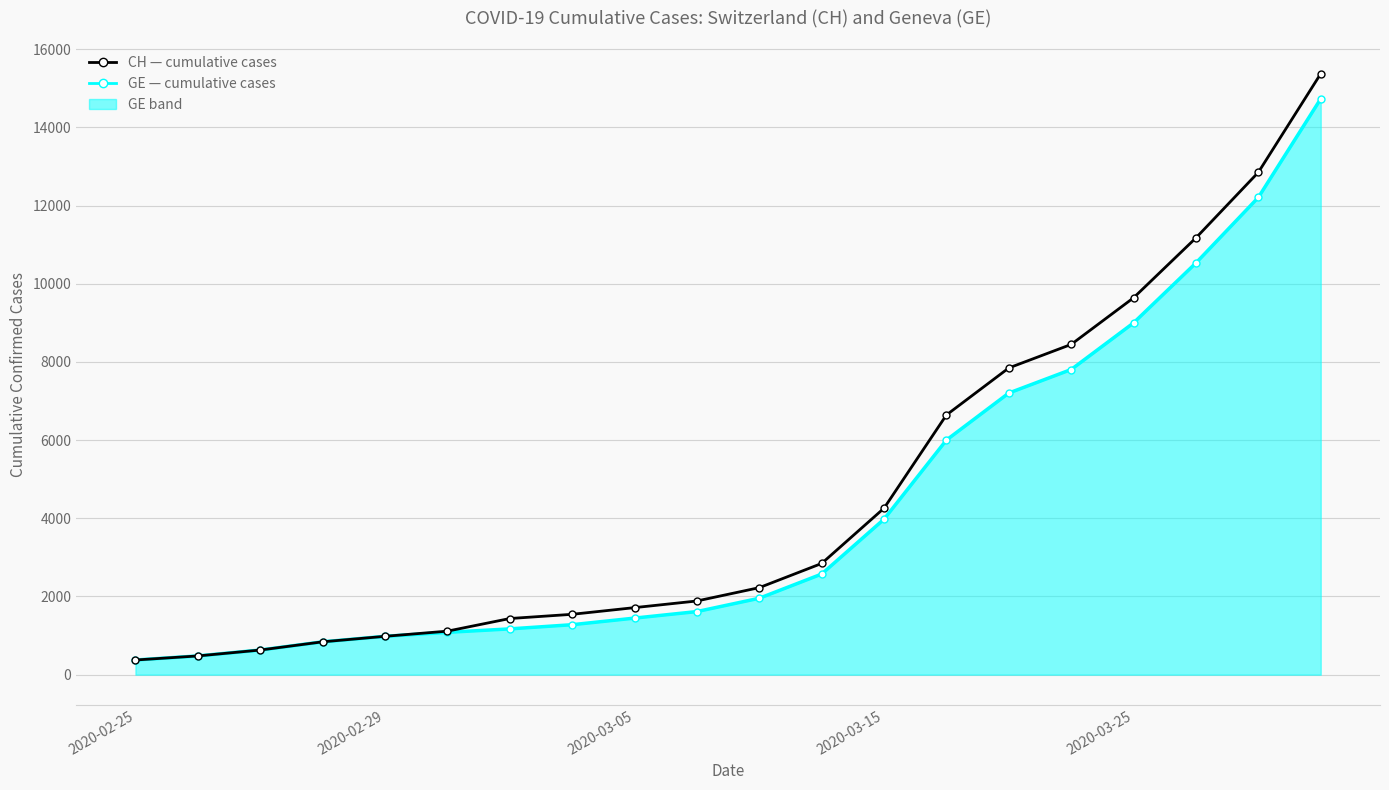

What is the minimum value for CH?

375